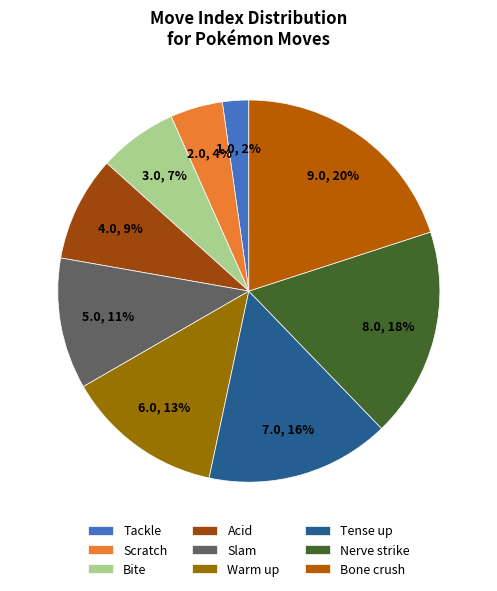

True or false: Tense up accounts for 9% of the total.

False